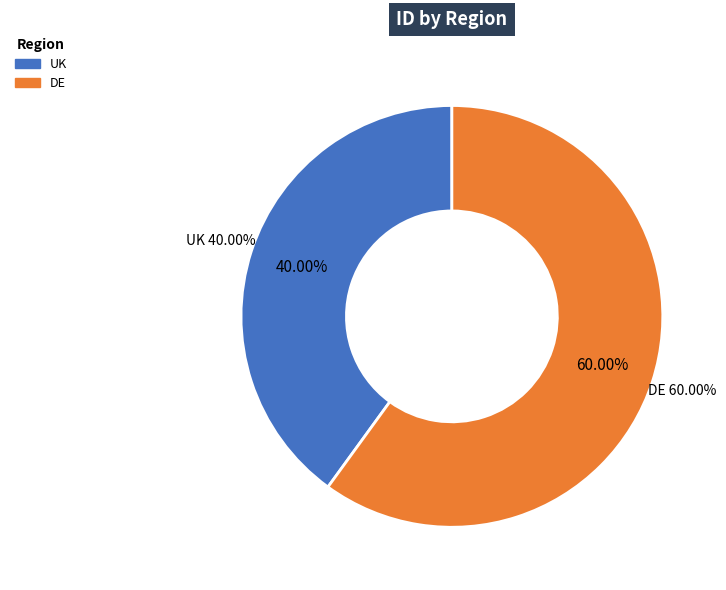

Is it true that UK is 52% of the pie?

False